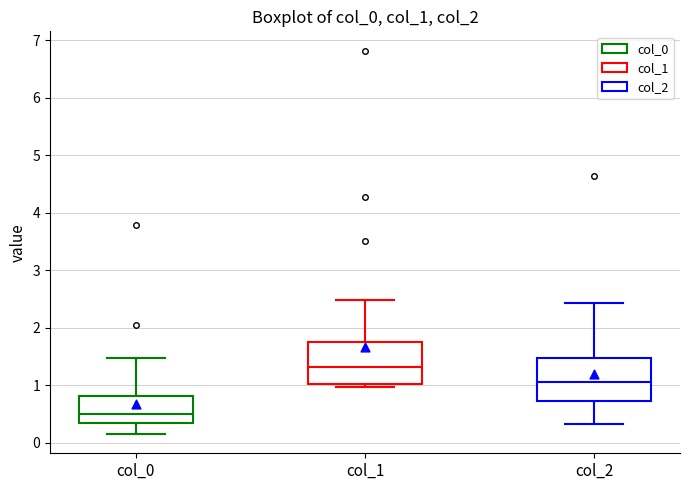

Which box's median line is the highest?

col_1